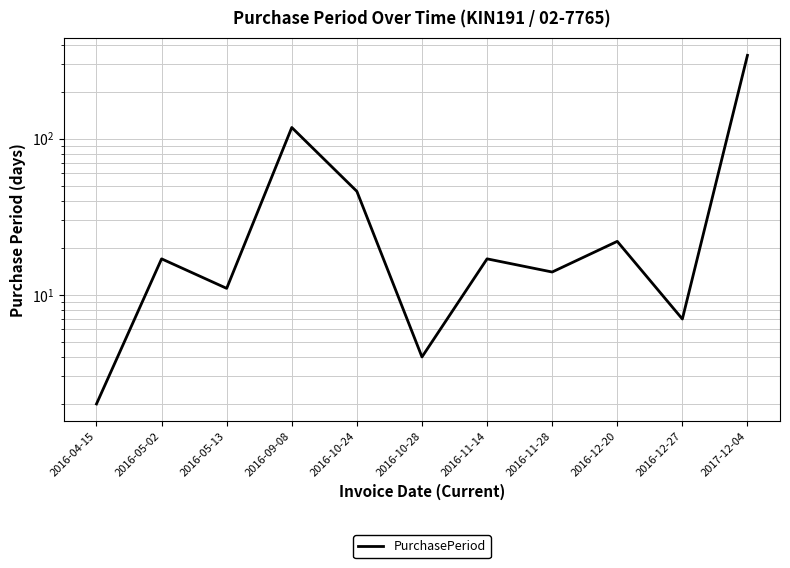

Where is the data nearest to the value 172?

2016-09-08